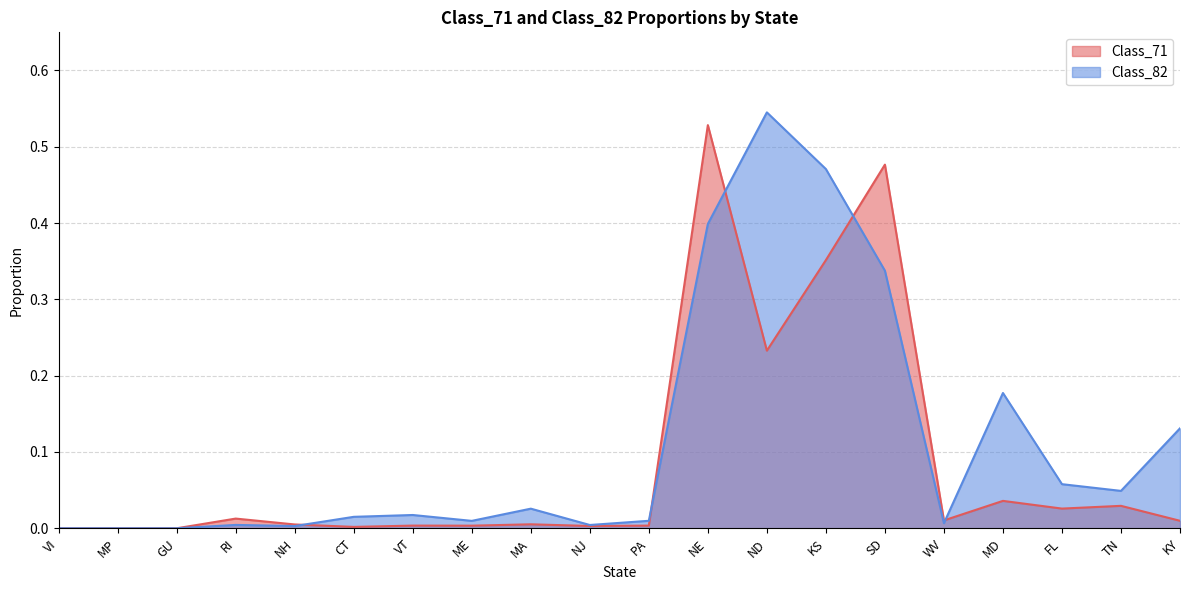

What position from the right is VI?

20